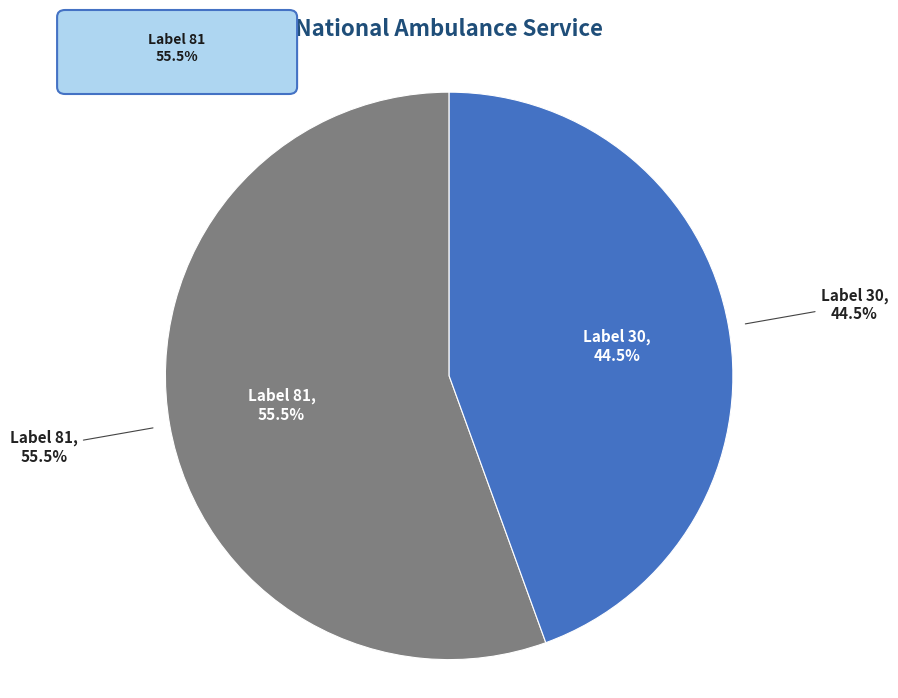

Is there a majority slice in this chart?

Yes